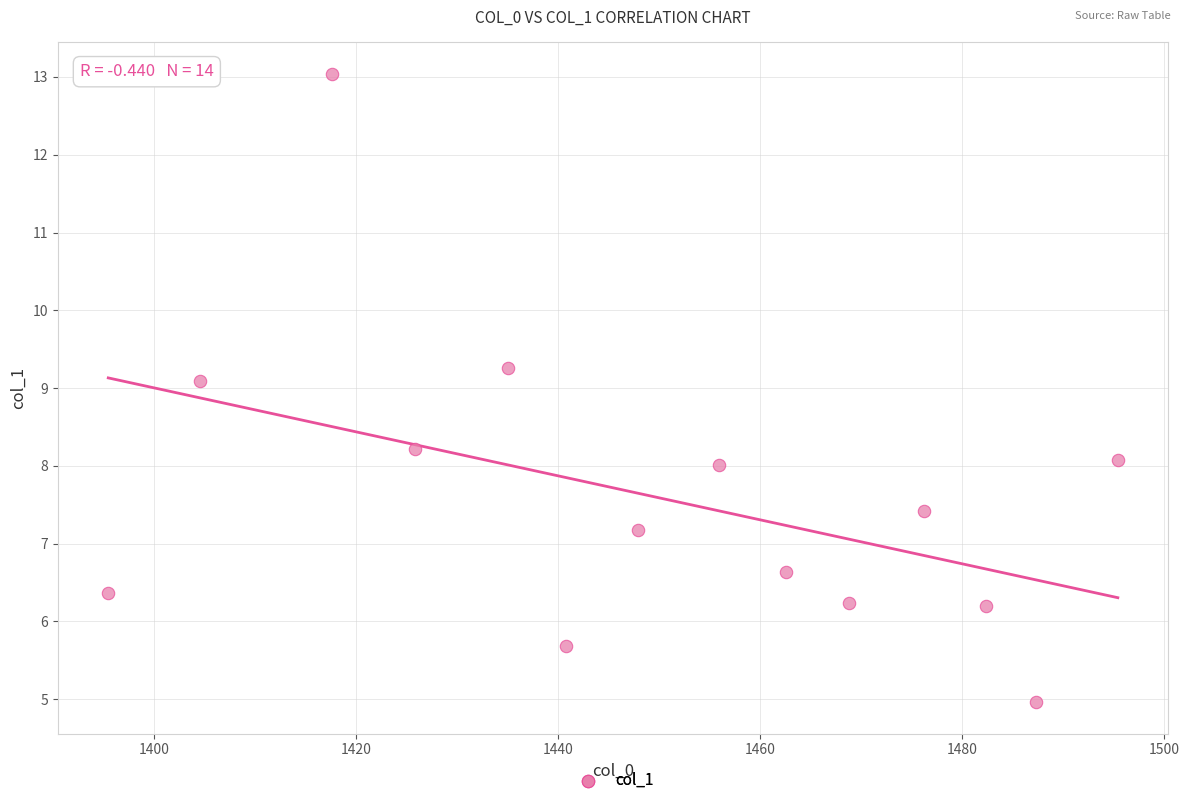

What is the range of X values (max minus min)?

100.0